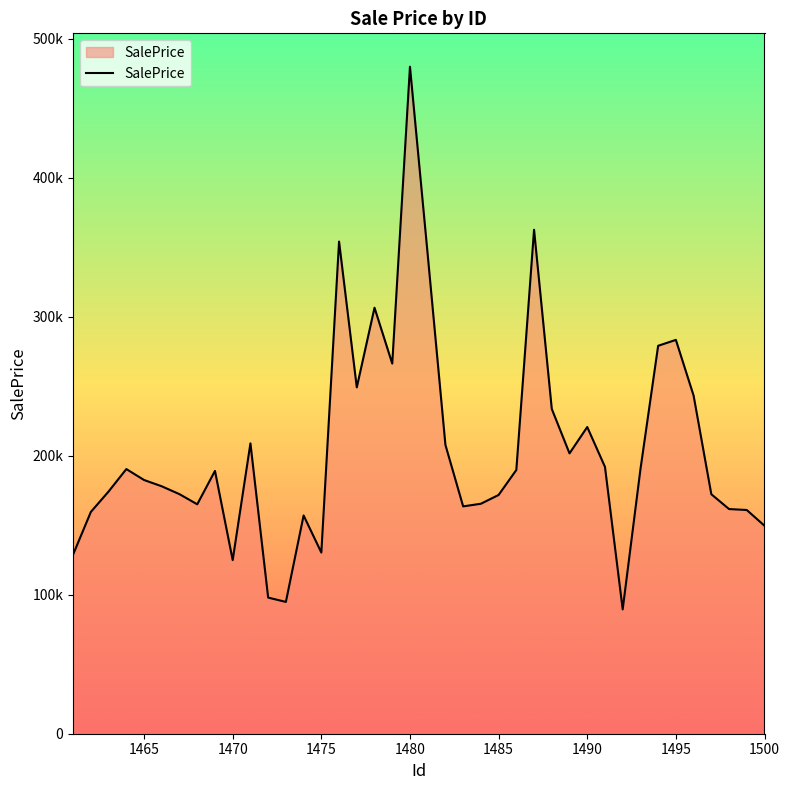

Does the chart have visible grid lines?

No